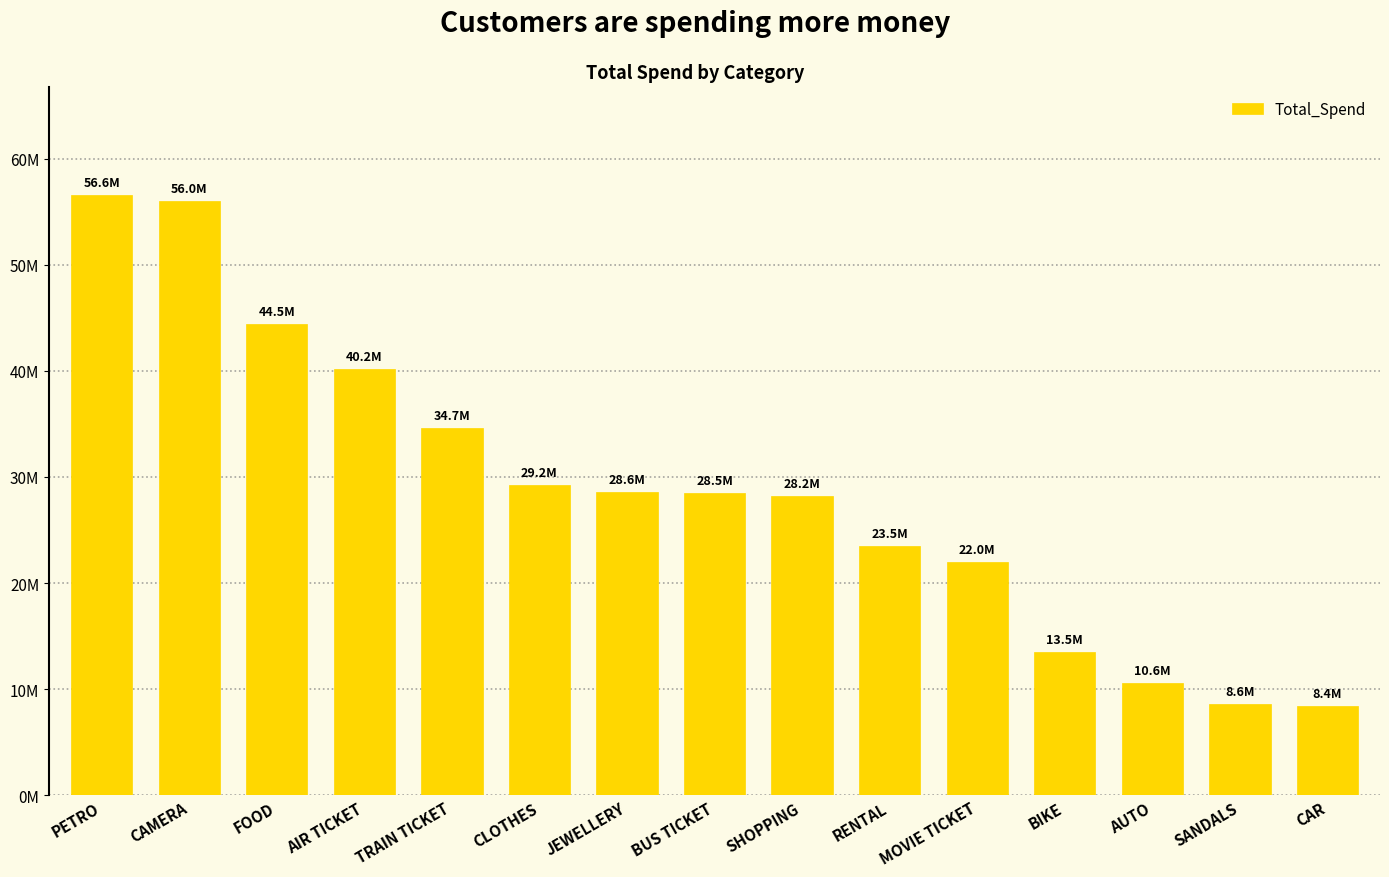

What is the change in value from TRAIN TICKET to RENTAL?

-11207422